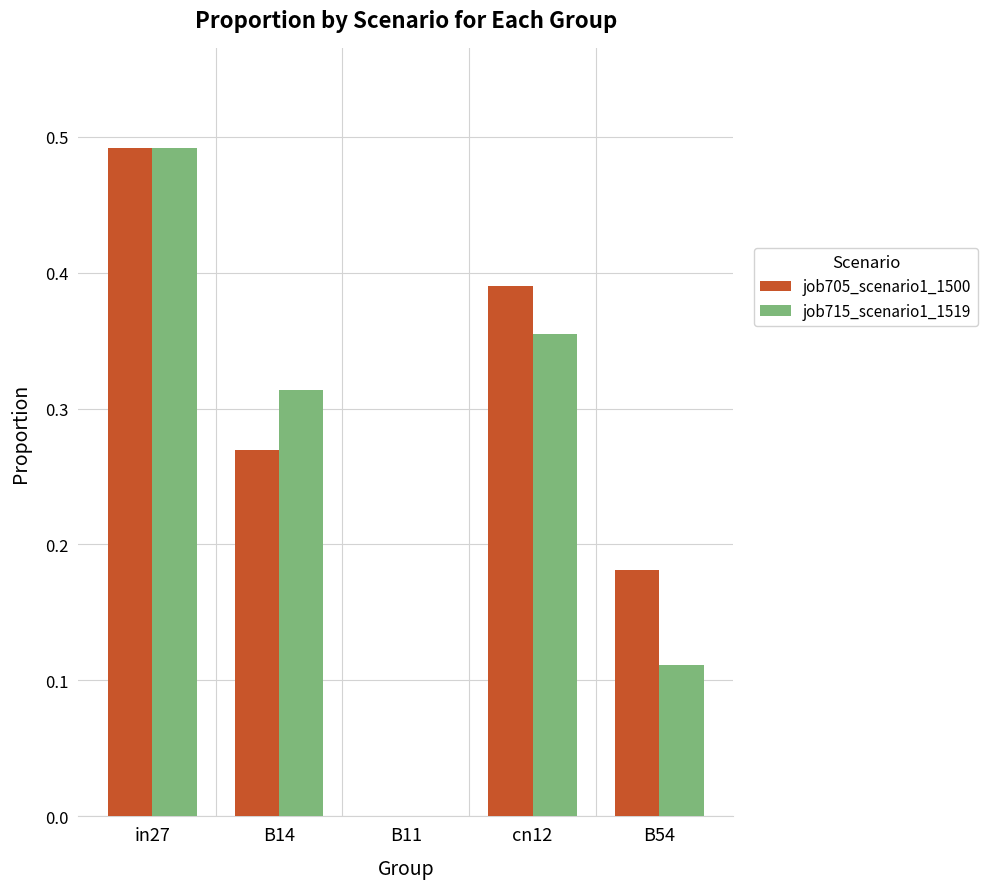

The value of job715_scenario1_1519 at B14 is 0.6. True or false?

False